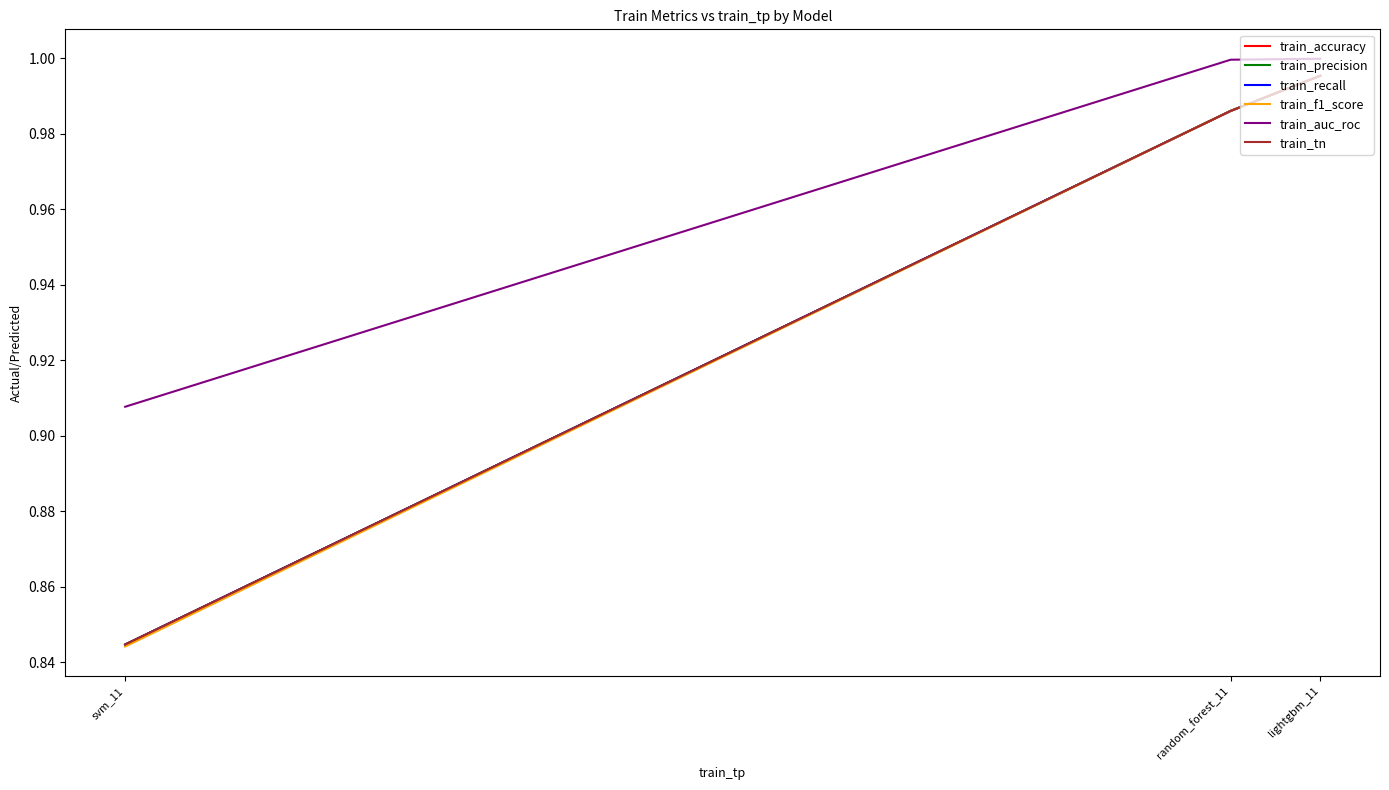

Is the value of train_auc_roc at random_forest_11 greater than the value of train_accuracy at svm_11?

Yes